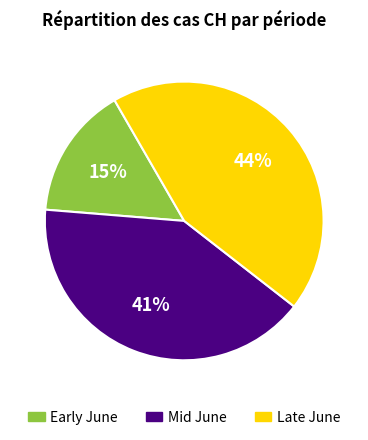

Which has a higher value, Late June or Early June?

Late June